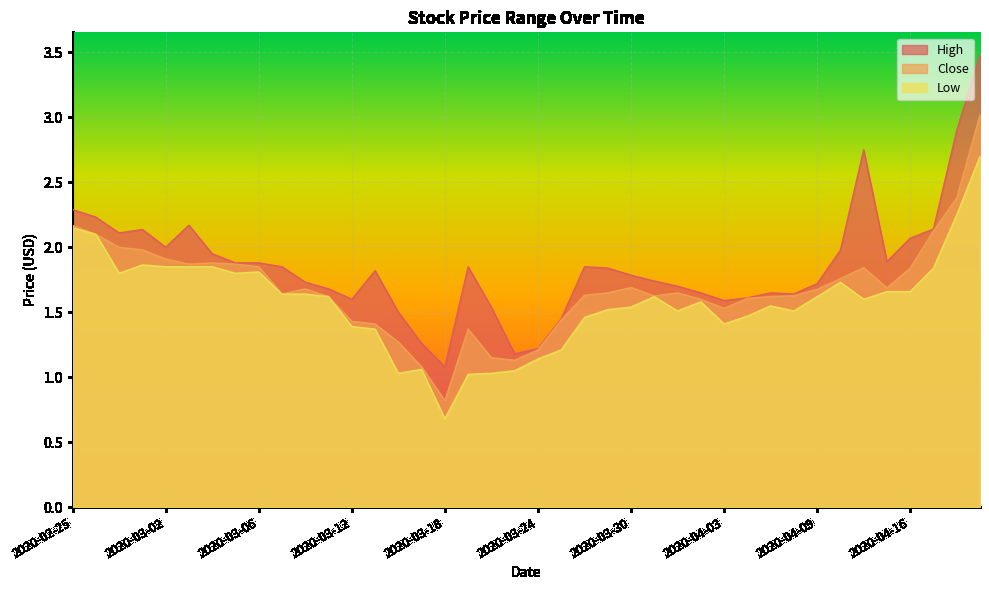

At how many categories does at least one series exceed 1?

40